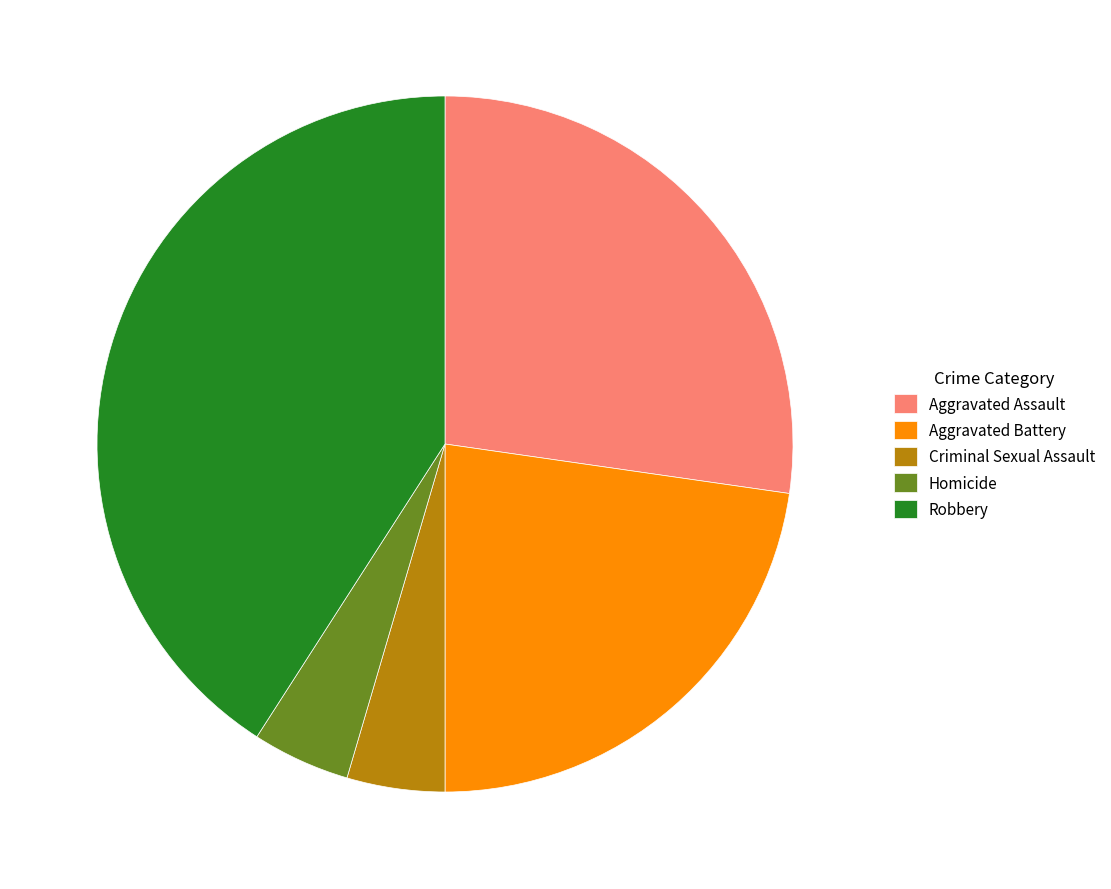

Is the sum of Homicide and Criminal Sexual Assault greater than half?

No